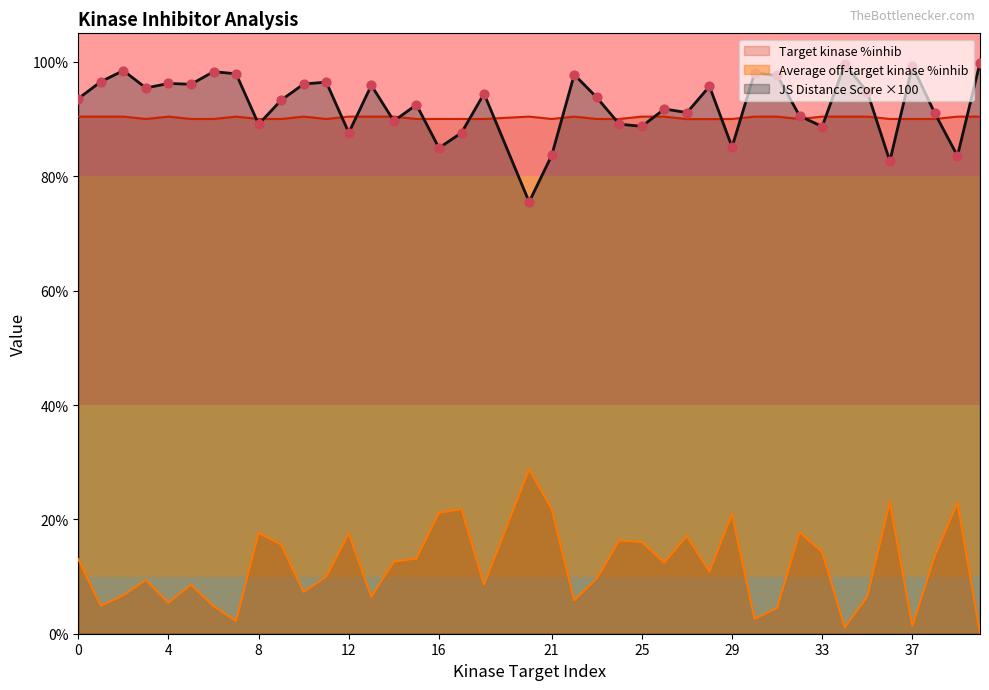

Which series contains the lowest Y value?

Average off-target kinase %inhib